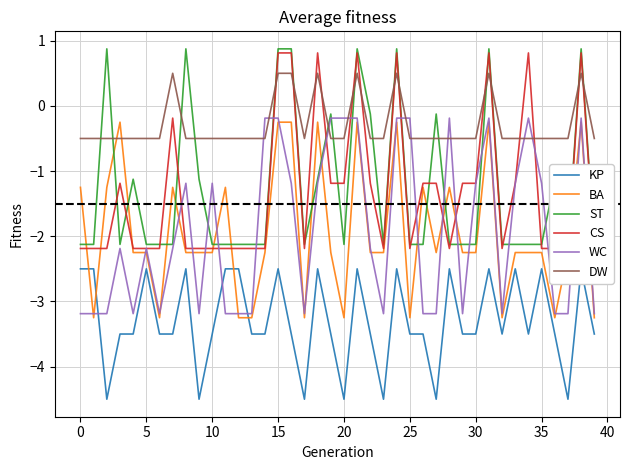

How many data points in WC are less than -2?

22